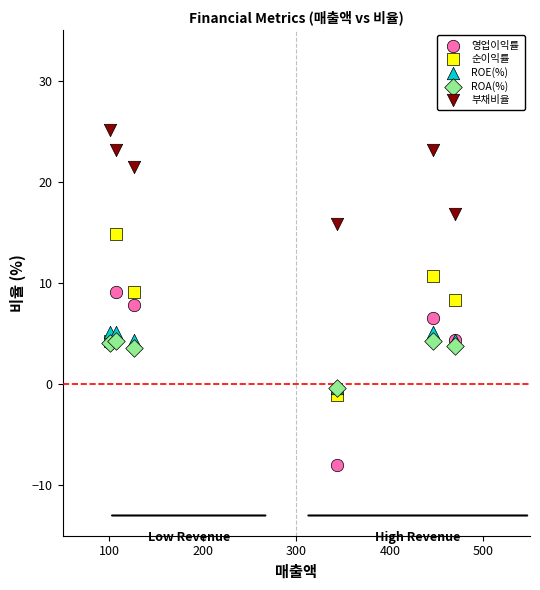

What are all the series names shown in the legend?

영업이익률, 순이익률, ROE(%), ROA(%), 부채비율